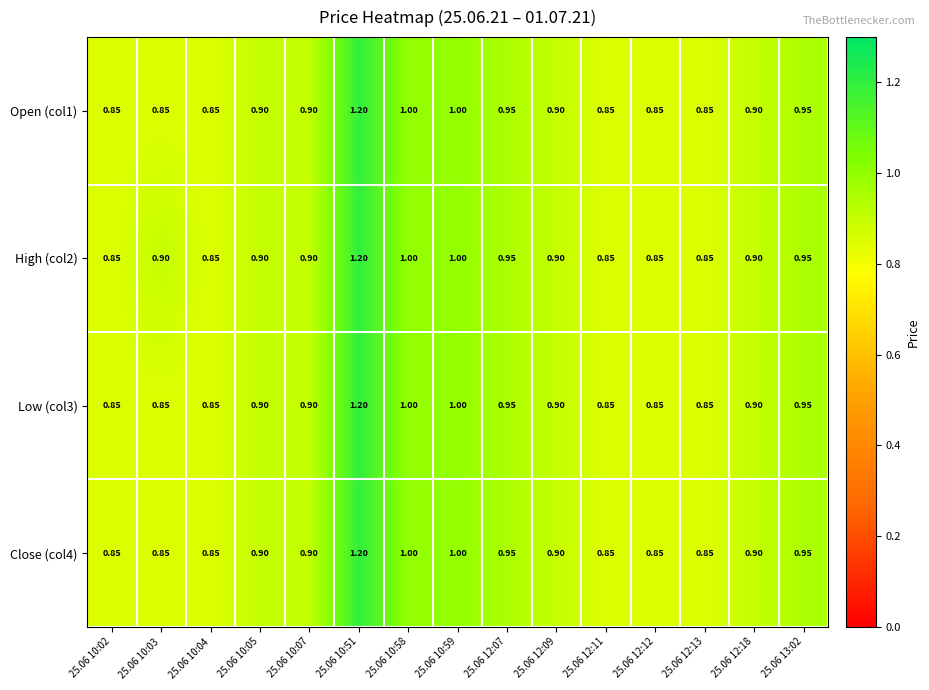

Is the value of Open (col1) at 25.06 10:58 greater than the value of Low (col3) at 25.06 10:51?

No